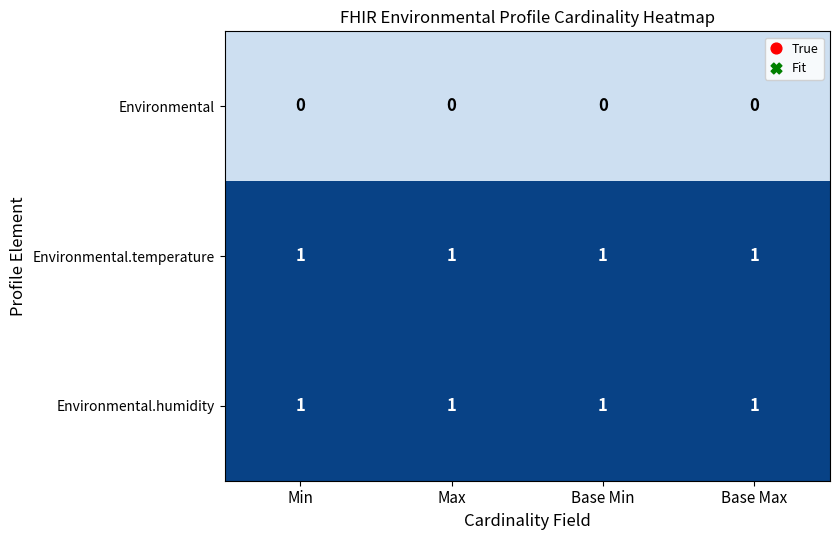

The Environmental.humidity series shows 1 at Min. True or false?

True